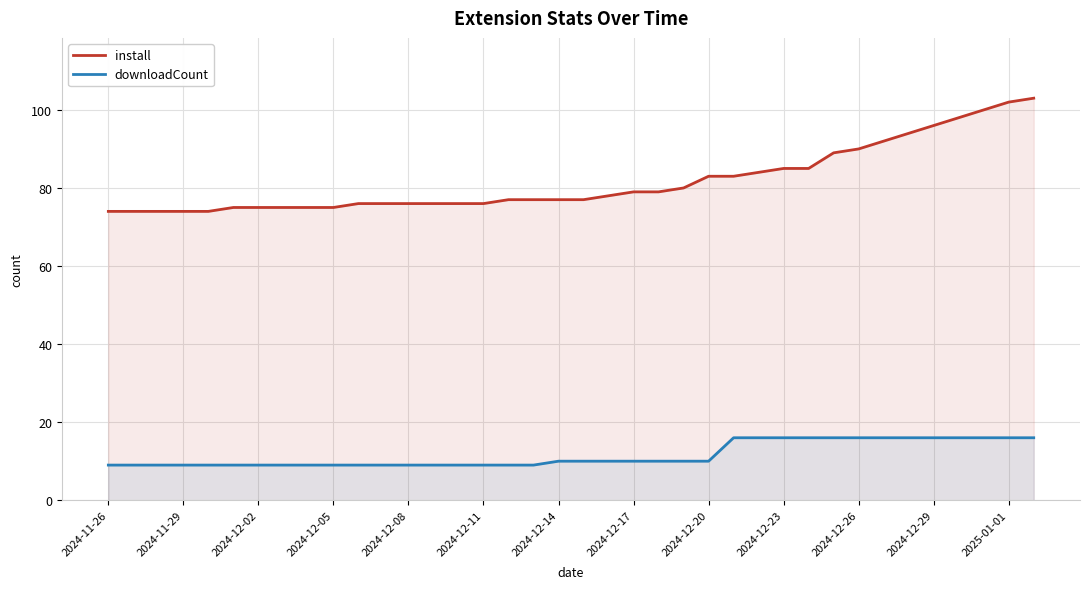

What is the average value of the install series?

82